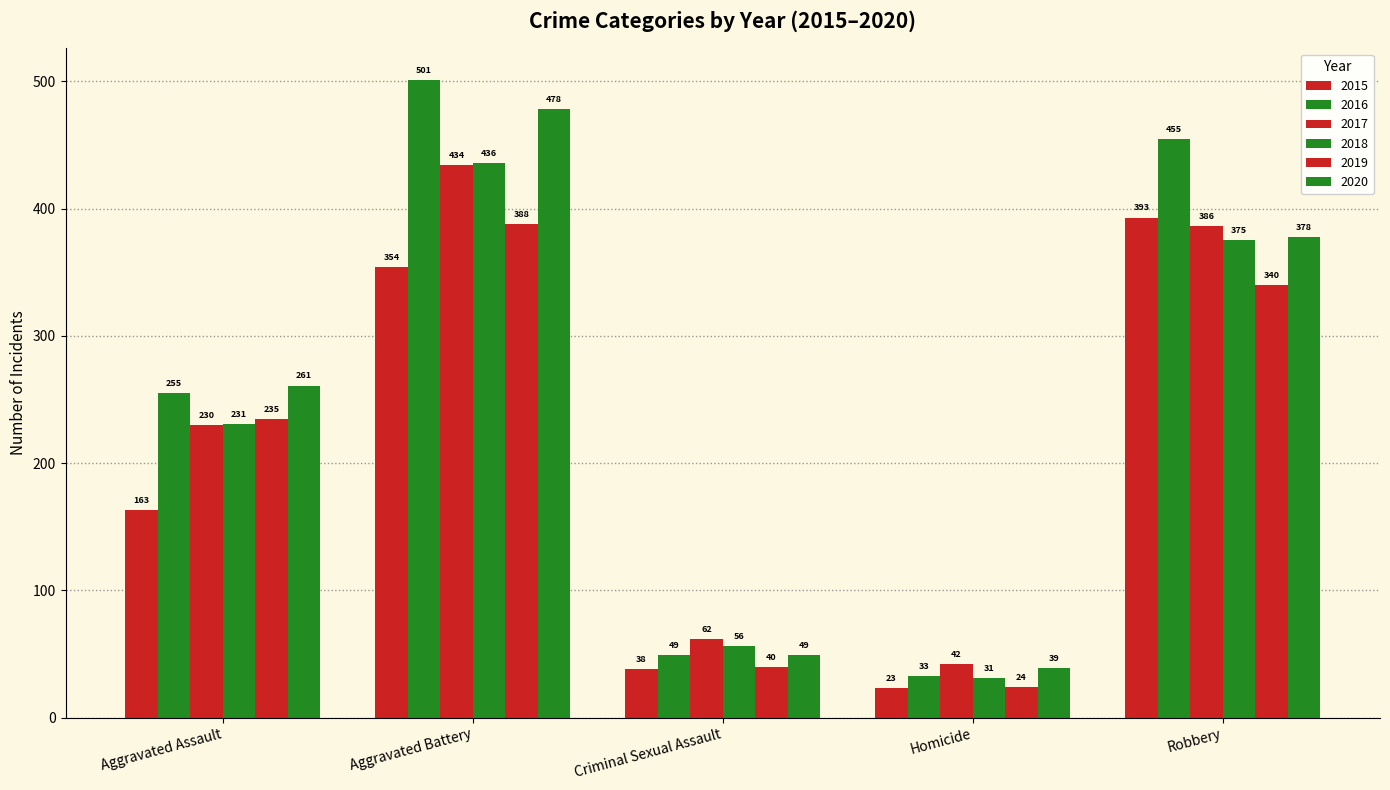

What is the smallest value displayed?

23